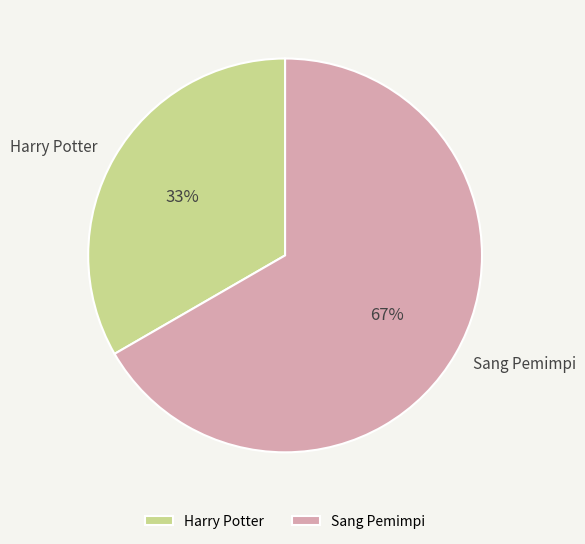

Do Harry Potter and Sang Pemimpi together represent more than half of the pie?

Yes